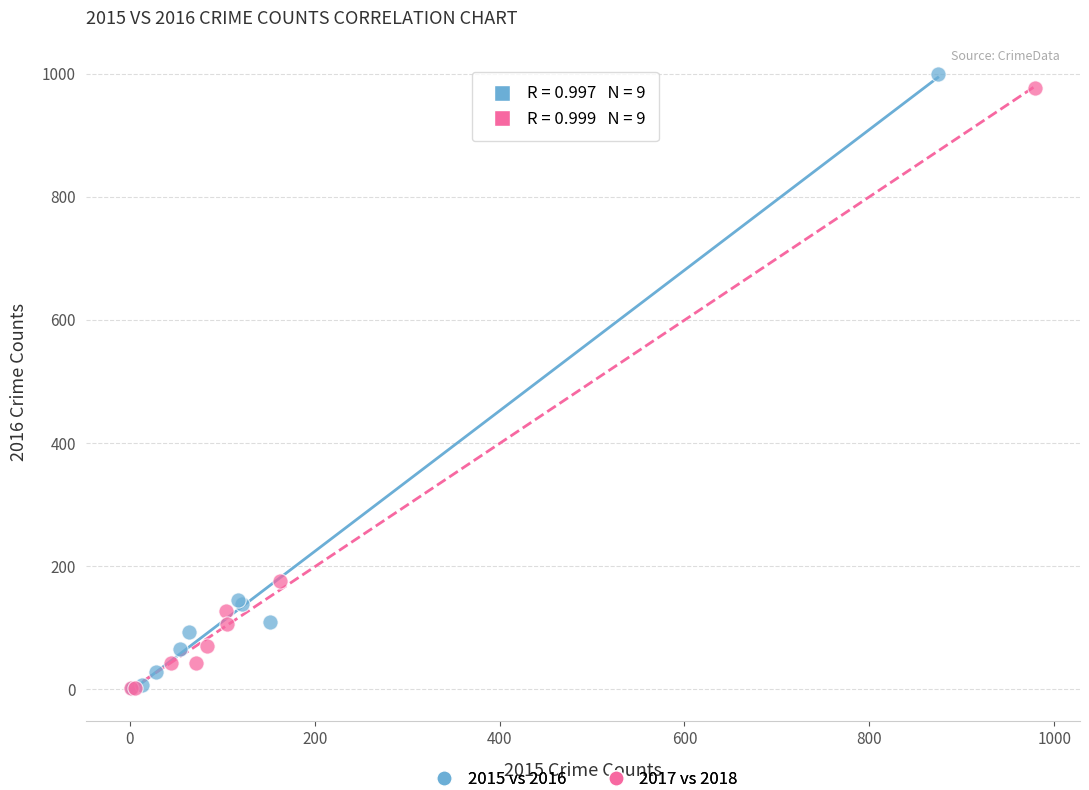

Which series has the widest spread of Y values?

2015 vs 2016